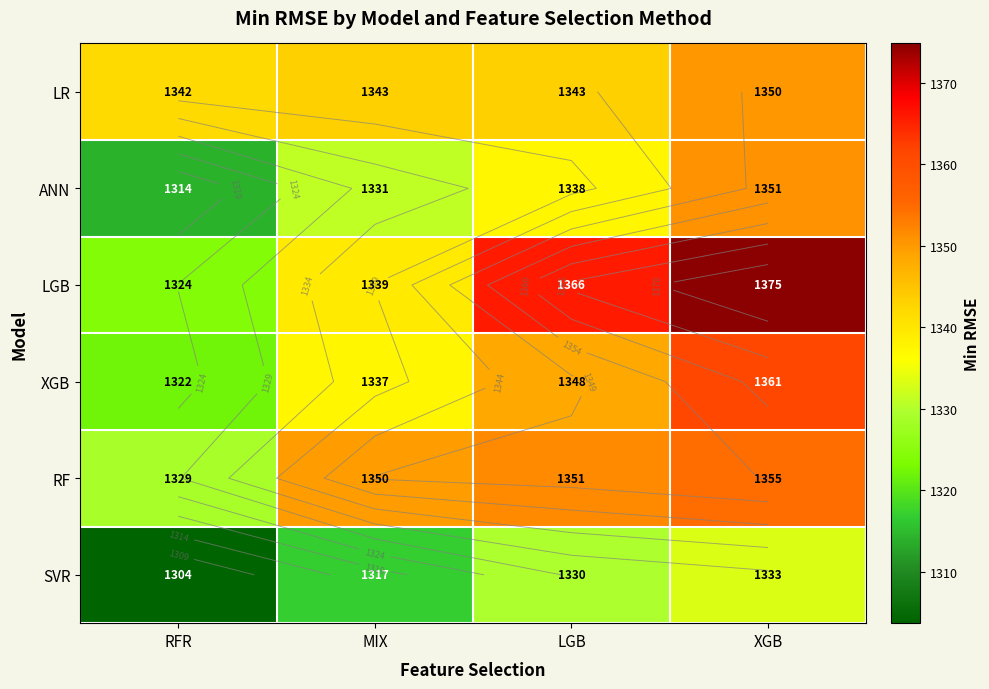

Which series has the largest range (max minus min)?

LGB